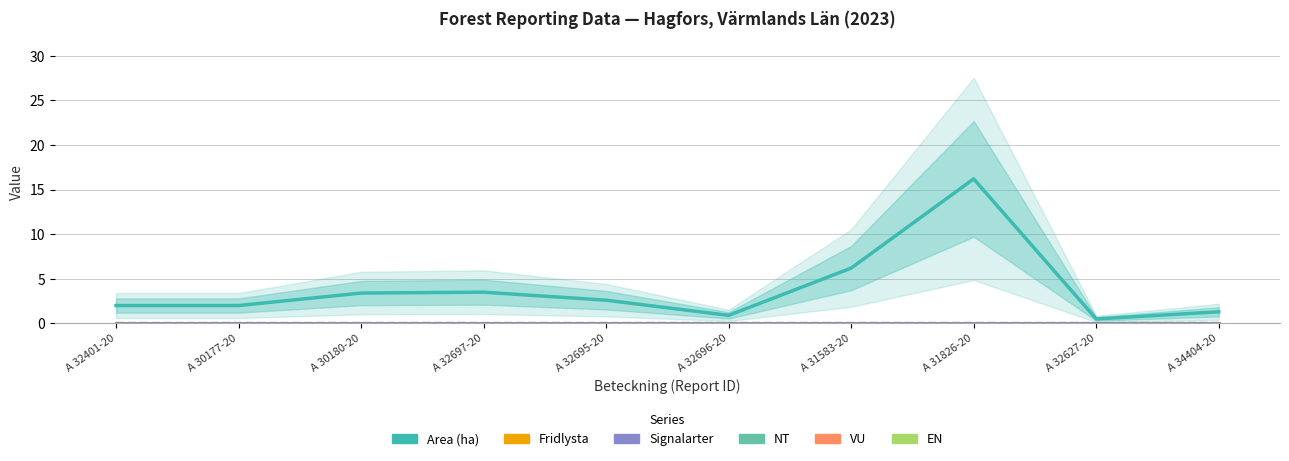

True or false: Signalarter and NT cross at least once.

False